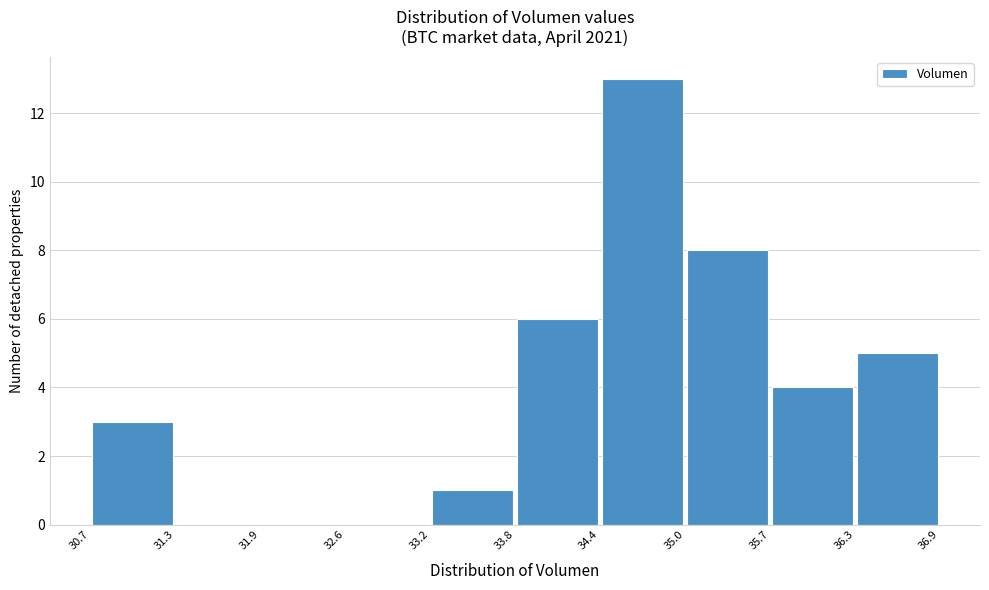

What is the height of the bar covering 34.4 to 35.0 on the x-axis? The values are not printed on the chart, so give them approximately, as read against the axis.

13